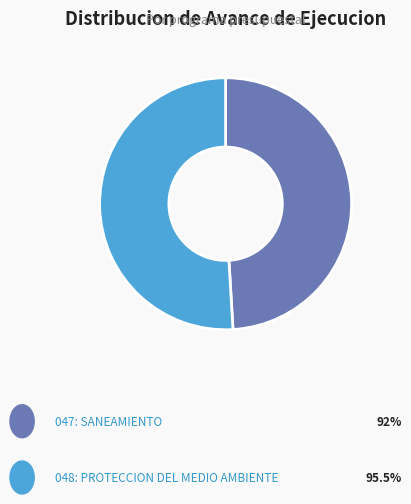

Does any single category account for the majority?

Yes